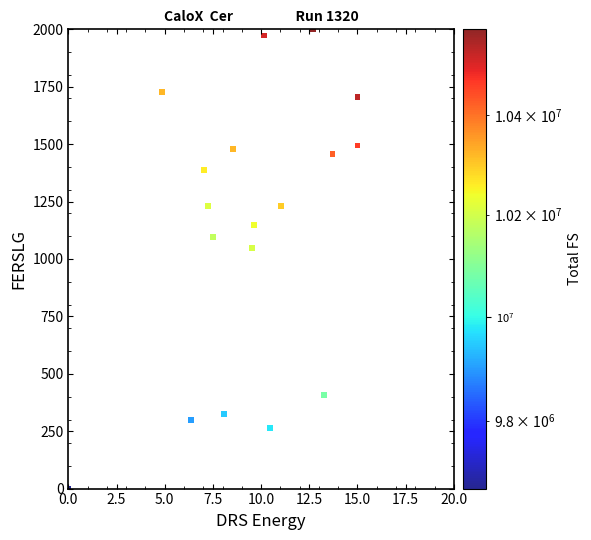

What Y value in the scatter plot is closest to 1000?

1046.3